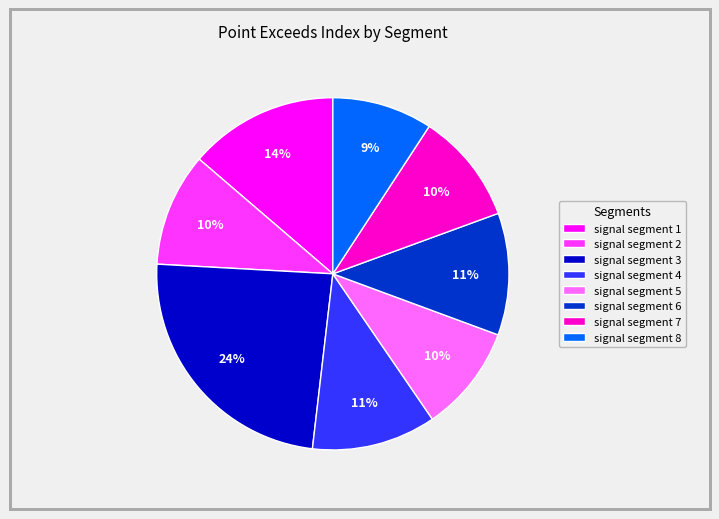

Which slice is the smallest?

signal segment 8